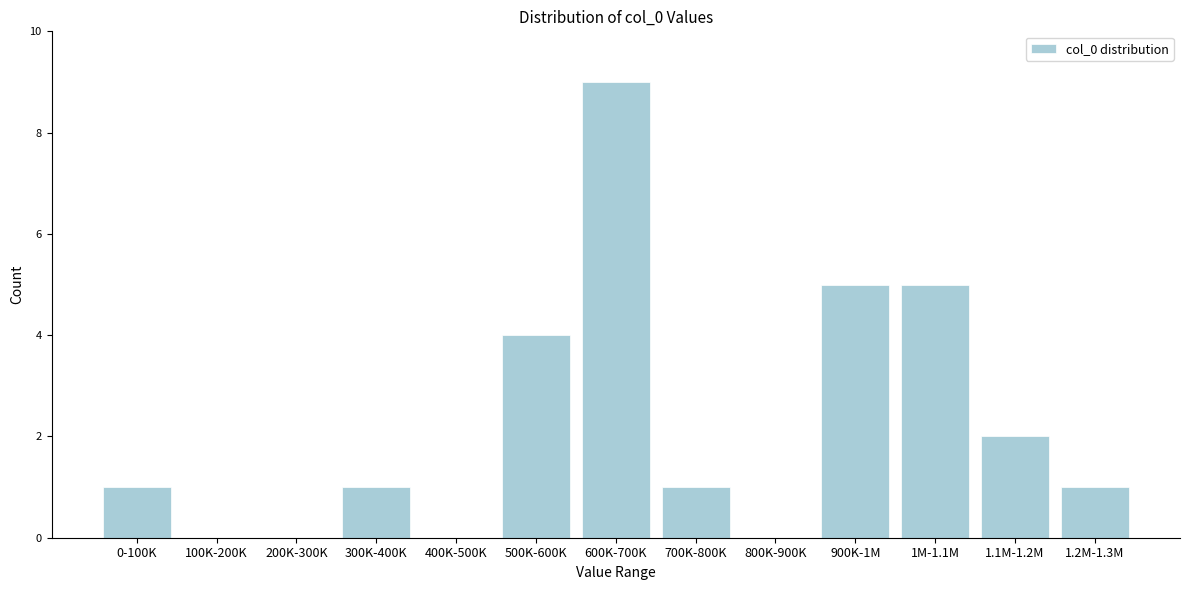

Reading left to right, list all the values displayed in this chart.

0-100K=1	100K-200K=0	200K-300K=0	300K-400K=1	400K-500K=0	500K-600K=4	600K-700K=9	700K-800K=1	800K-900K=0	900K-1M=5	1M-1.1M=5	1.1M-1.2M=2	1.2M-1.3M=1